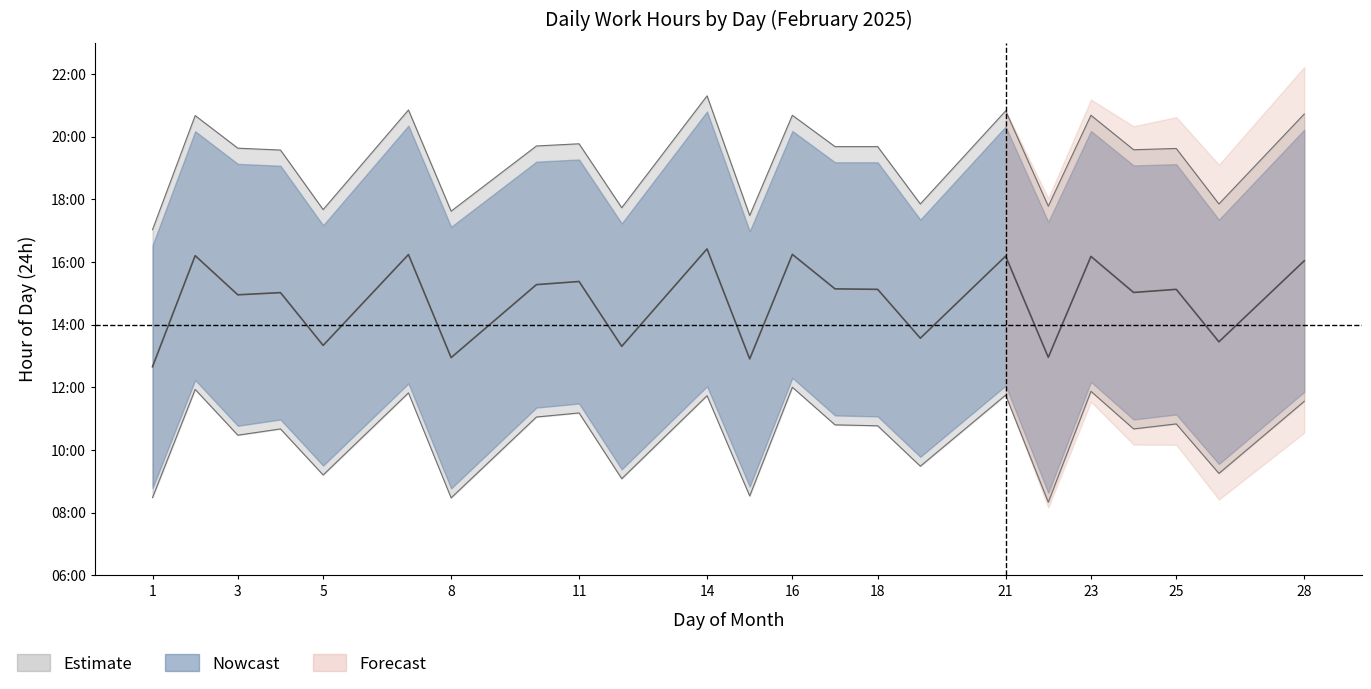

What is the total value across all series at 16?

32.7